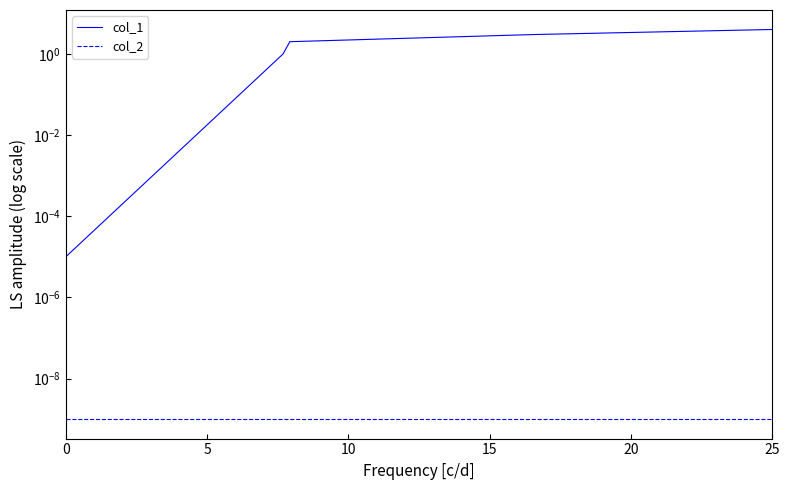

Does the chart have visible grid lines?

No